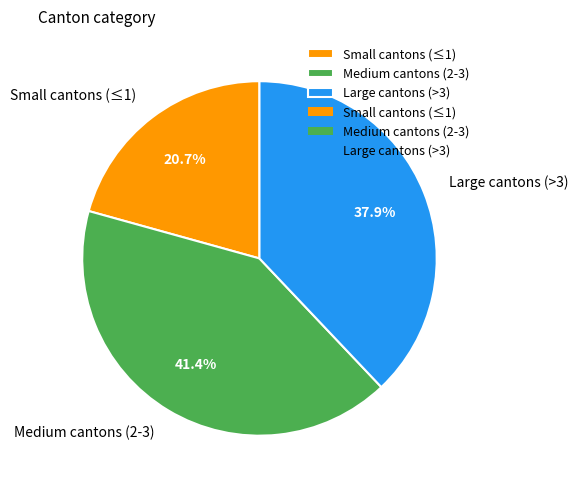

Which slice is the largest?

Medium cantons (2-3)